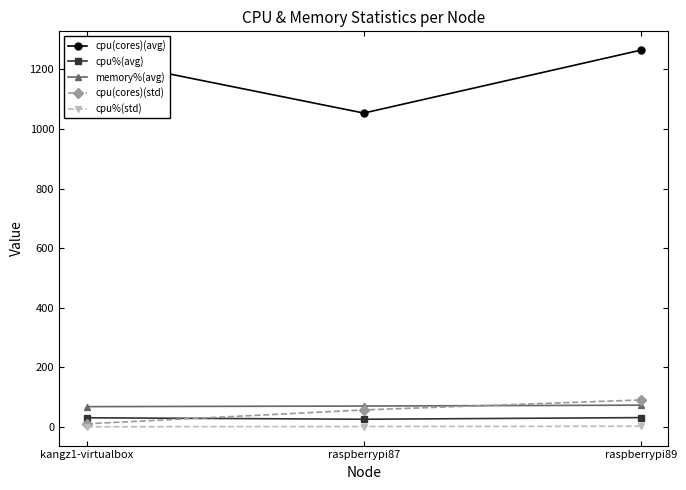

How many data points in cpu%(std) are less than 1?

1